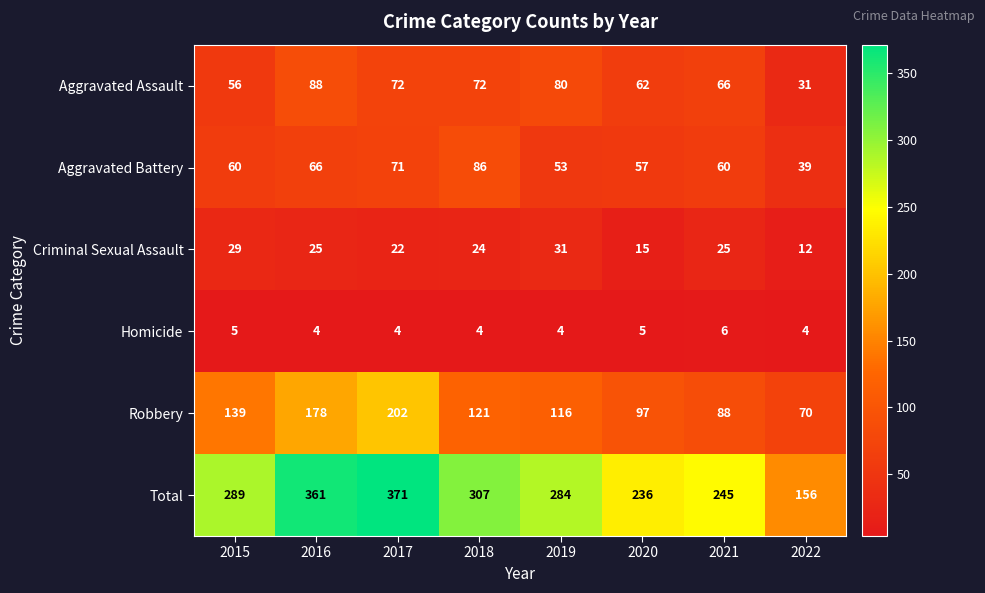

What is the average value of the Criminal Sexual Assault series?

23